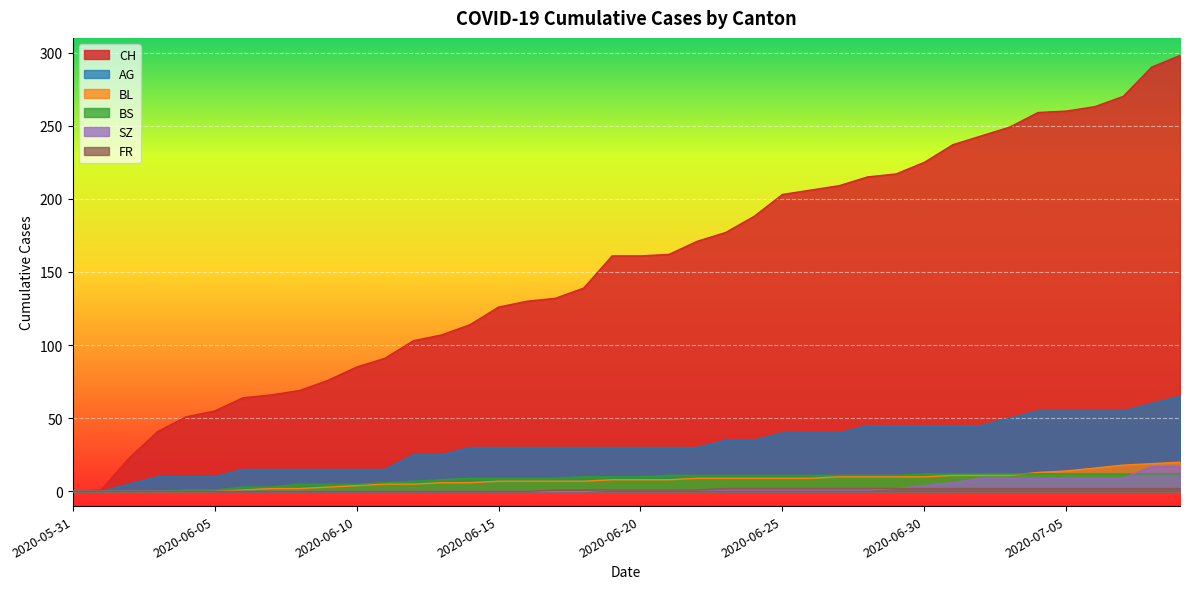

At how many categories does at least one series exceed 49?

36